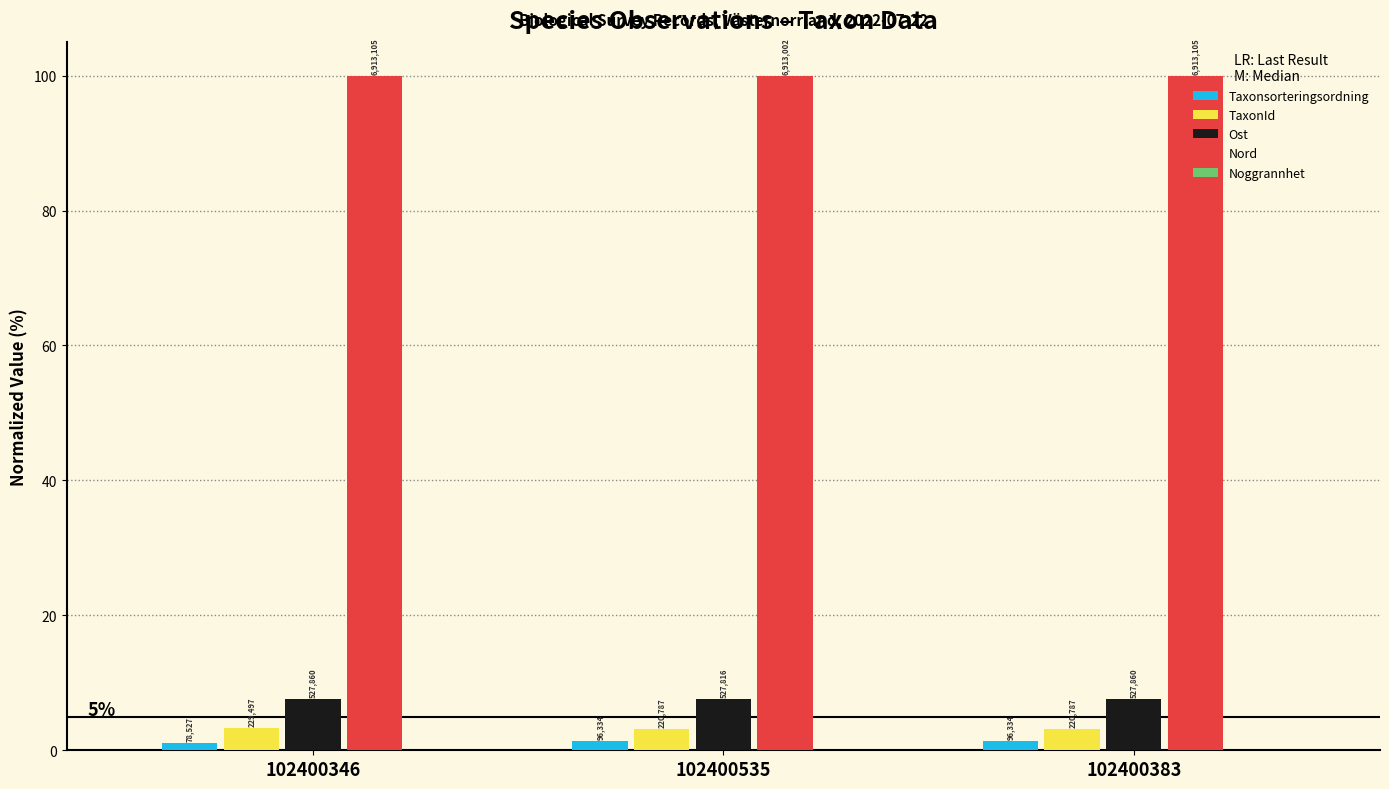

Which series changed the most between 102400346 and 102400383?

Taxonsorteringsordning